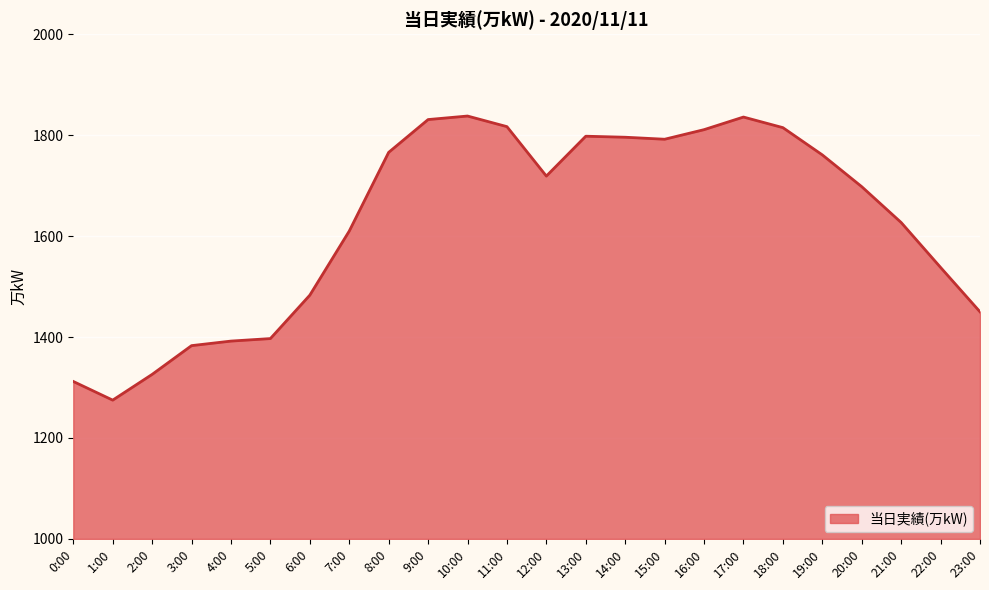

Where is the first local minimum?

1:00